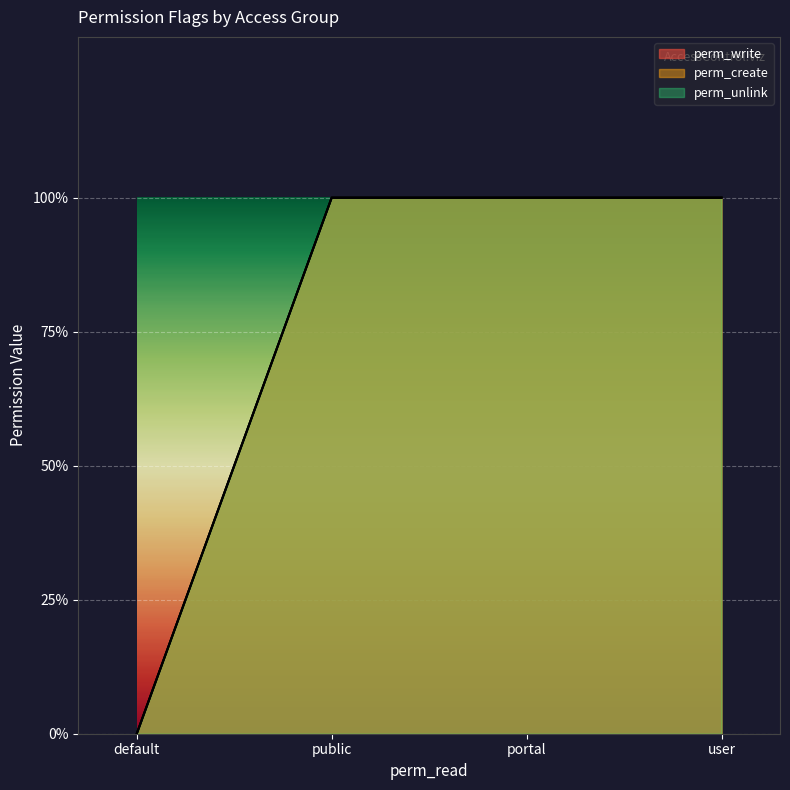

Does the chart display data point markers on the line(s)?

No